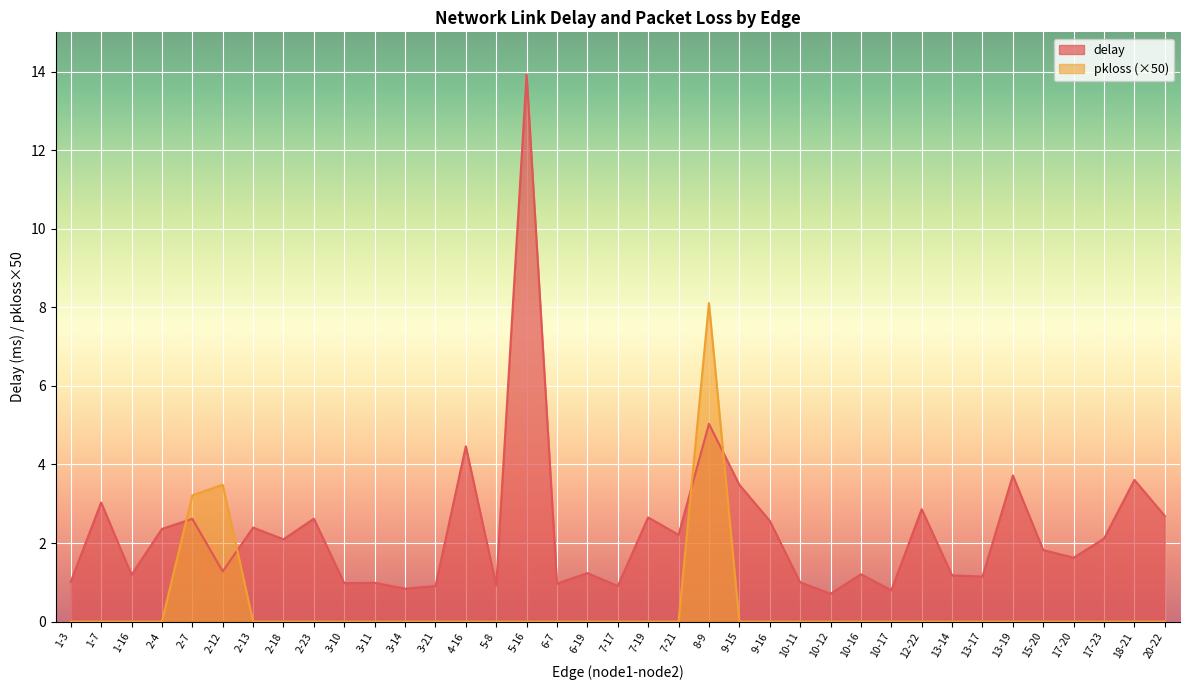

At 2-23, list the series in order from largest to smallest.

delay, pkloss (×50)